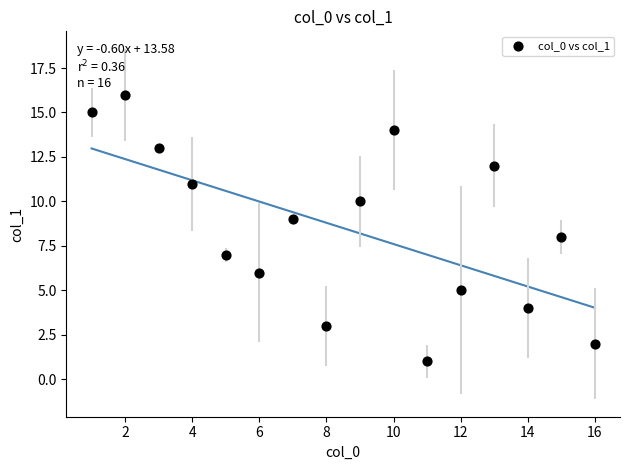

What is the range of X values (max minus min)?

15